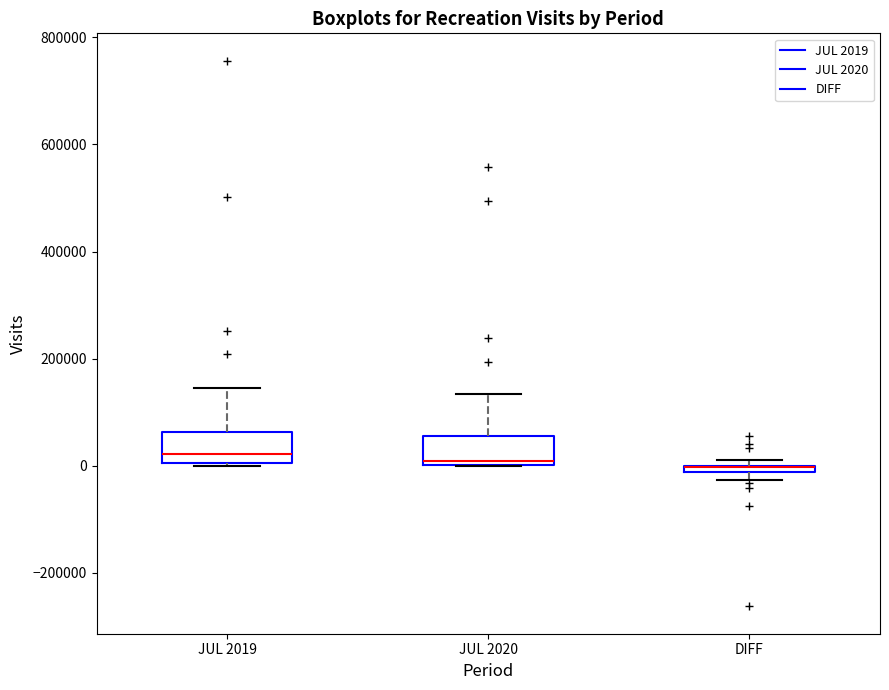

Where is the lower edge of the box for JUL 2020 on the y-axis? The values are not printed on the chart, so give them approximately, as read against the axis.

0